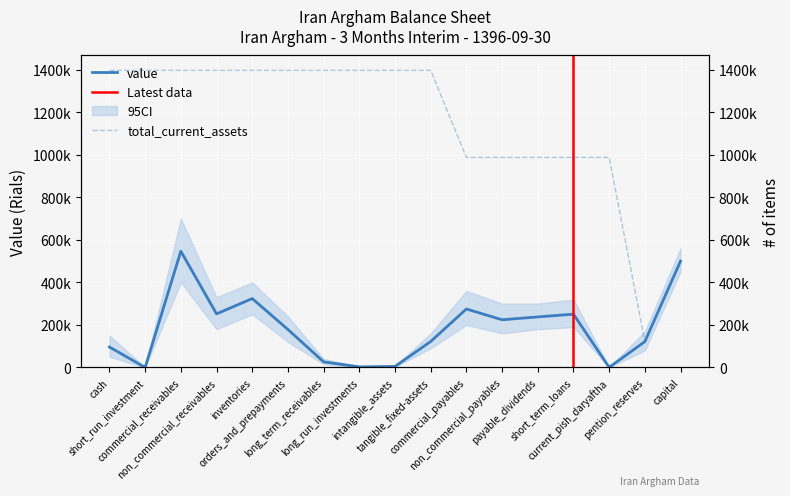

What is the minimum value shown in the chart?

5